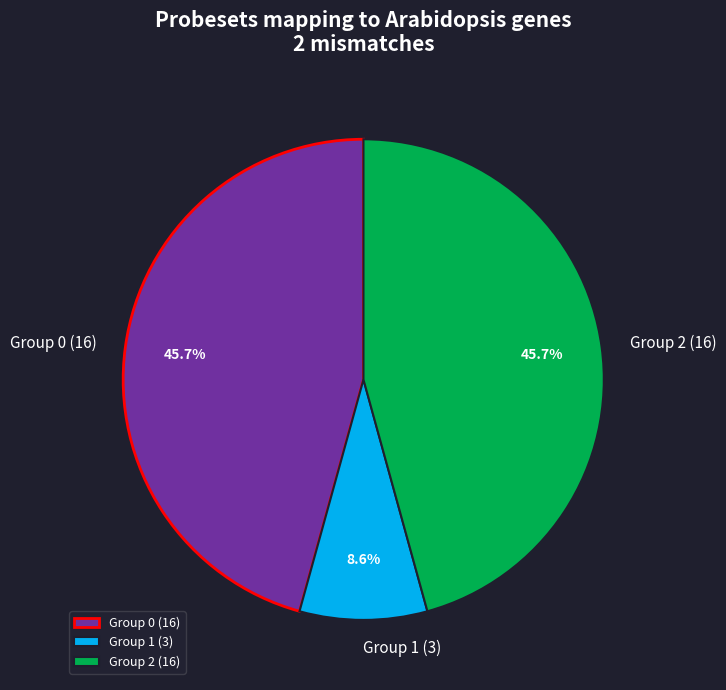

Does Group 0 (16) account for over 50% of the chart?

No